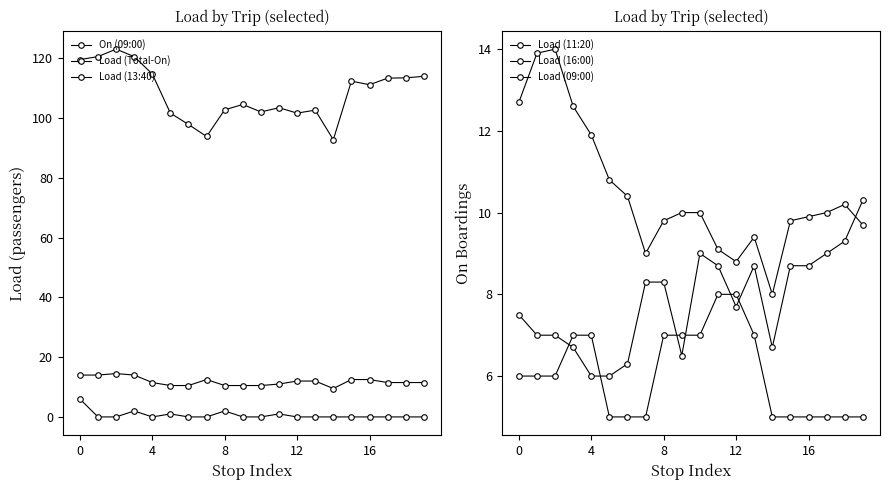

What is the difference between the Load (16:00) values at 17 and 5?

0.8